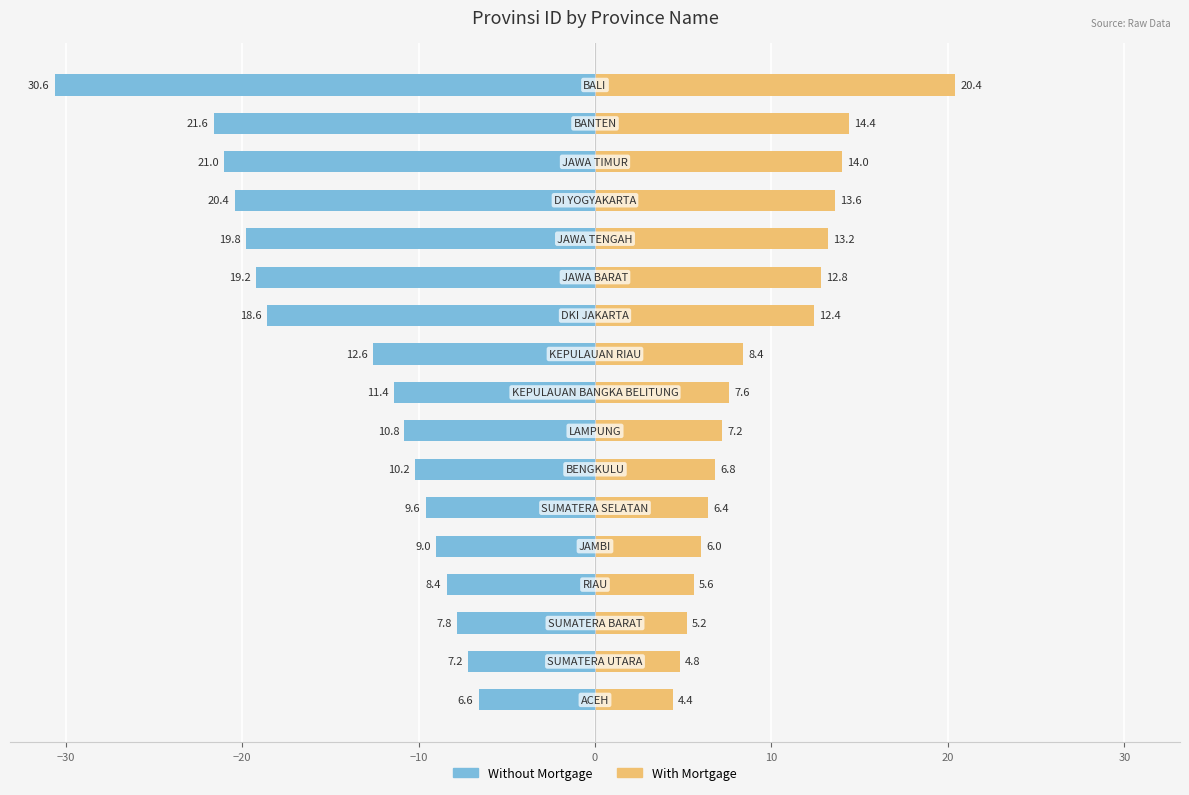

What is the value of the With Mortgage bar at the 5th from the left?

6.0